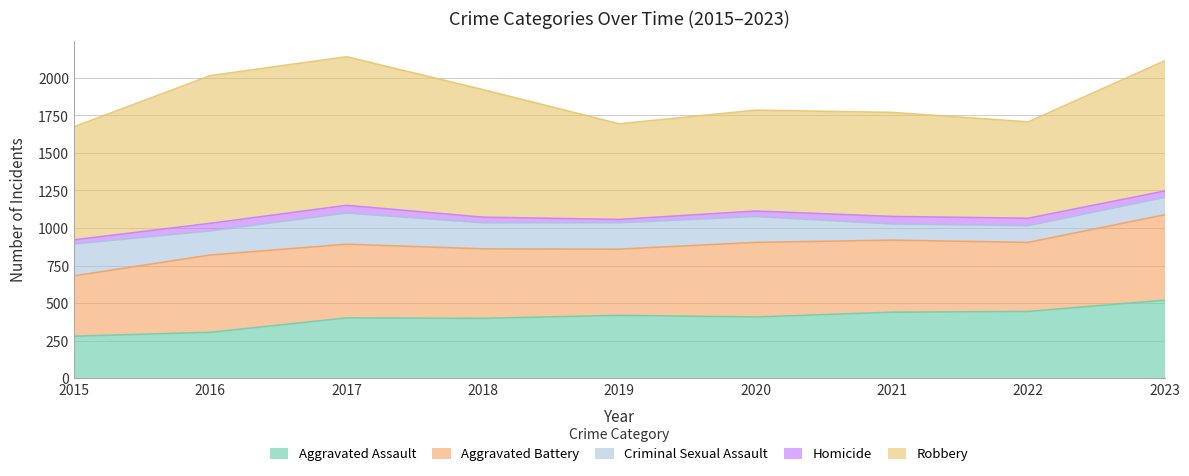

The value of Robbery at 2019 is 637. True or false?

True